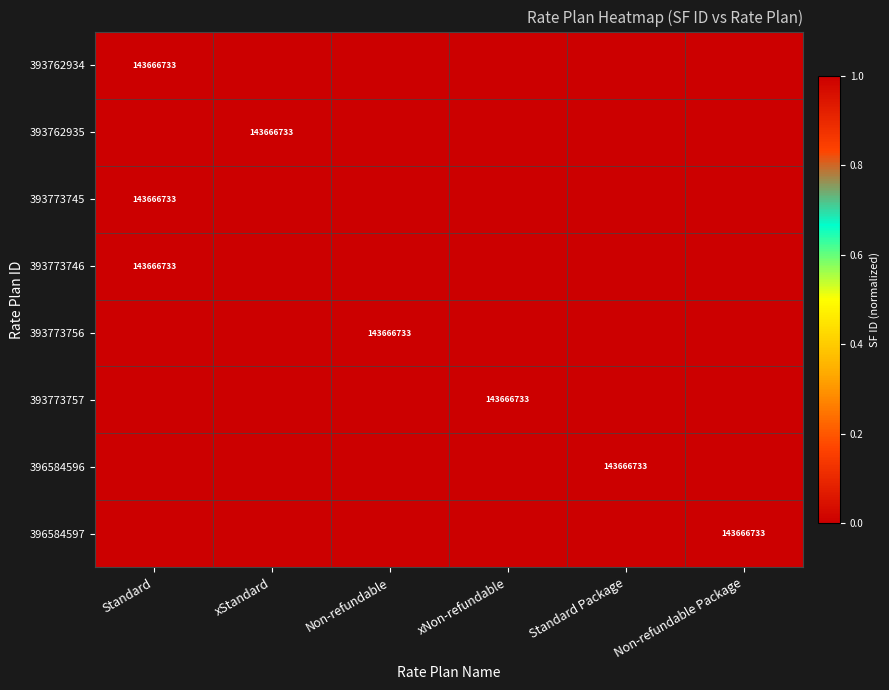

How many distinct data groups are displayed?

8